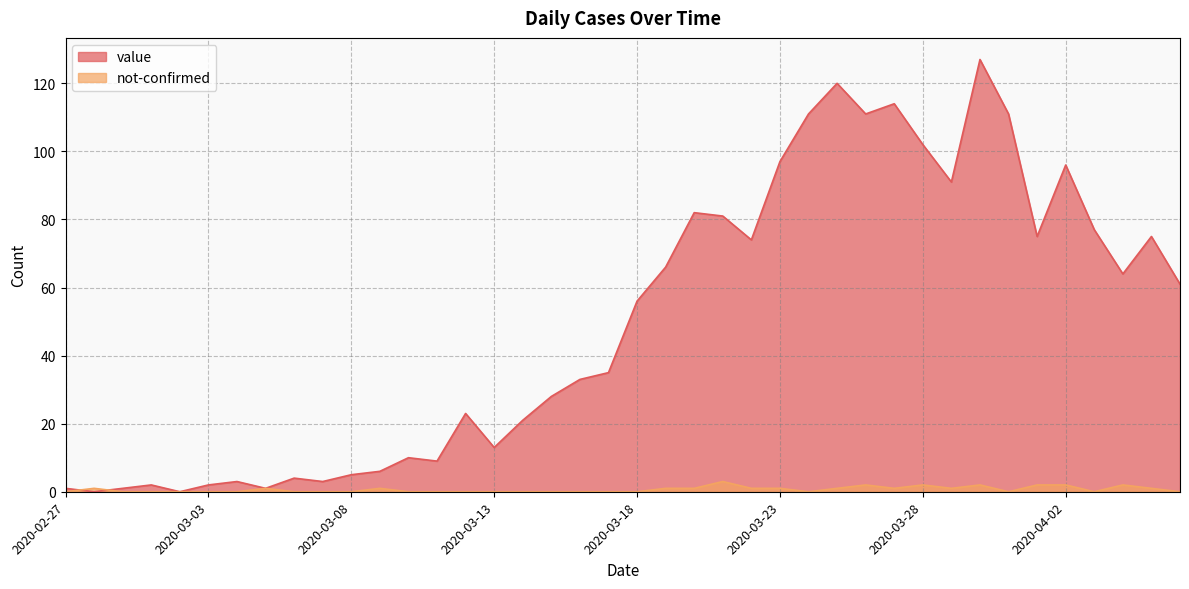

What is the label of the 4th point from the left?

2020-03-01